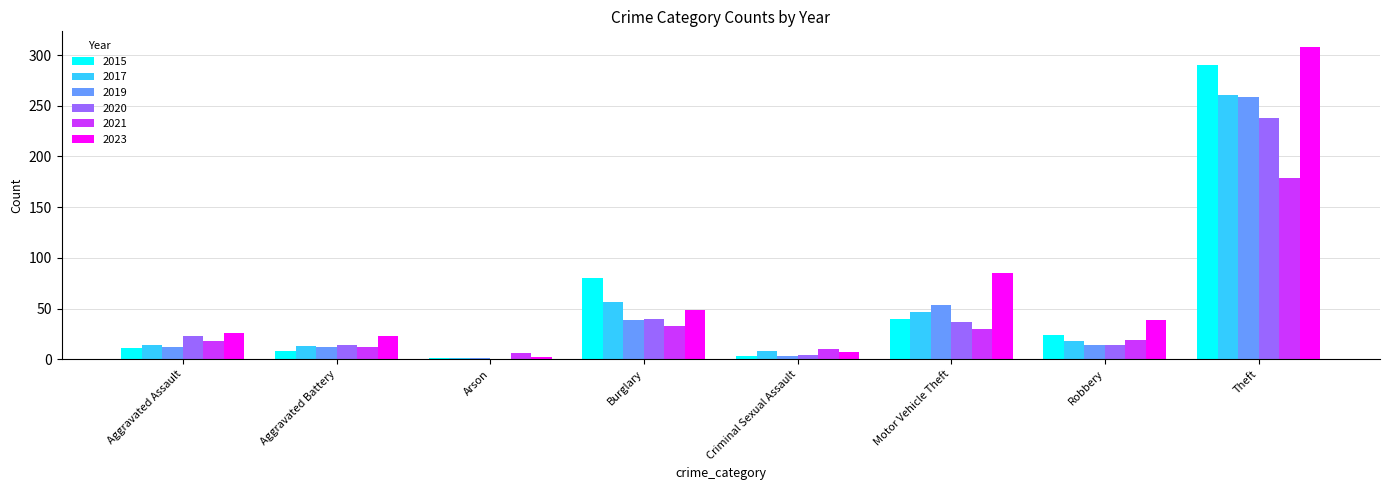

How many groups of bars are there?

8